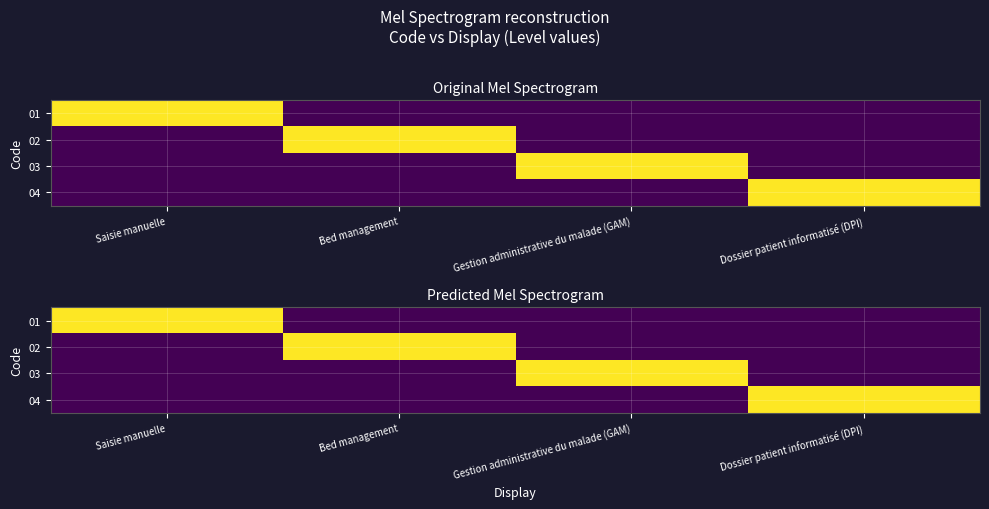

At which label does 04 reach its minimum?

Saisie manuelle